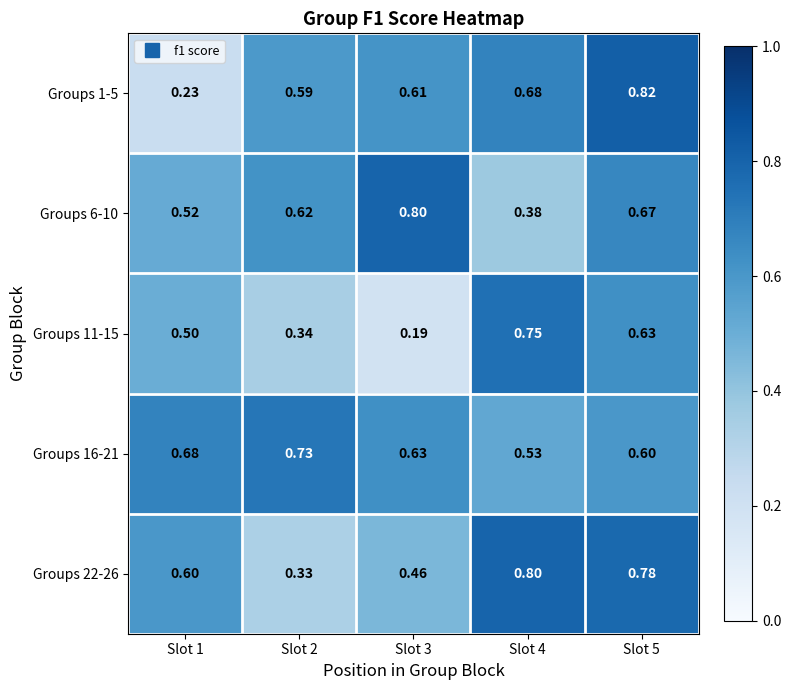

Which series has the widest spread of values?

Groups 1-5